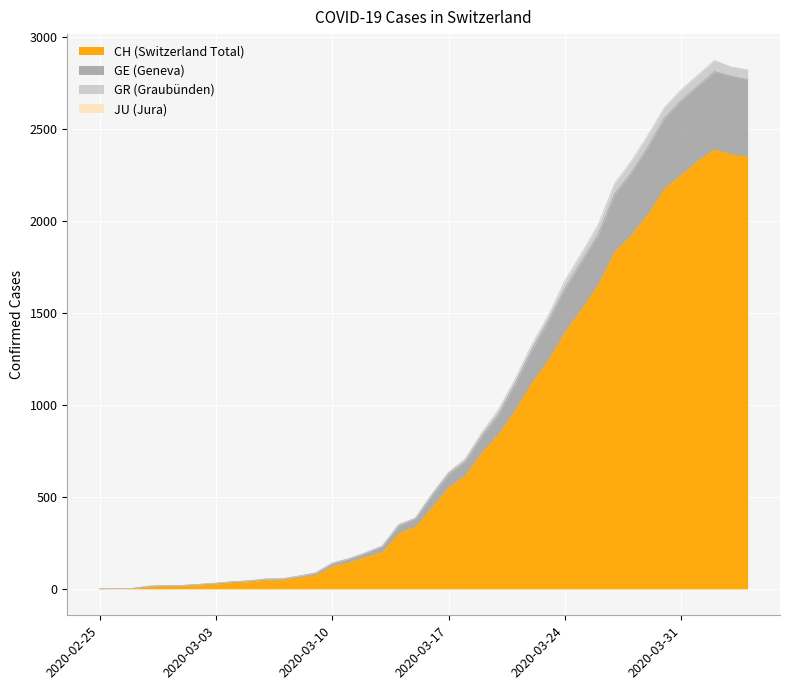

What position from the left is 2020-04-02?

38